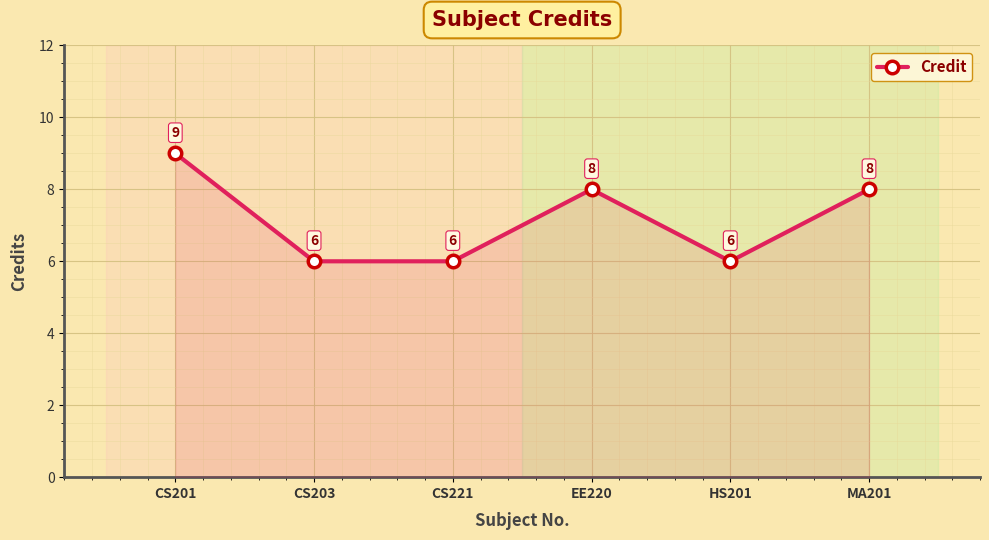

How many lines are shown in the chart?

1